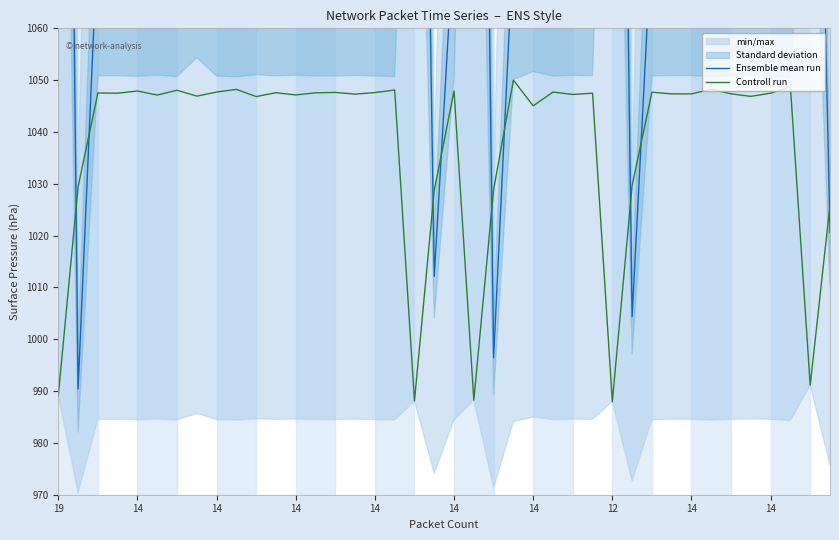

Between which two adjacent categories do Ensemble mean run and Controll run first intersect?

19 and 14